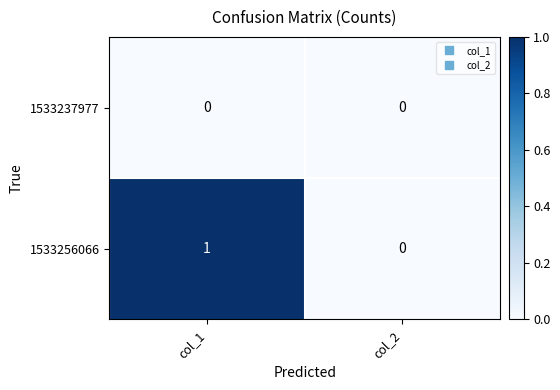

True or false: 1533256066 has a value of -1 at col_2.

False